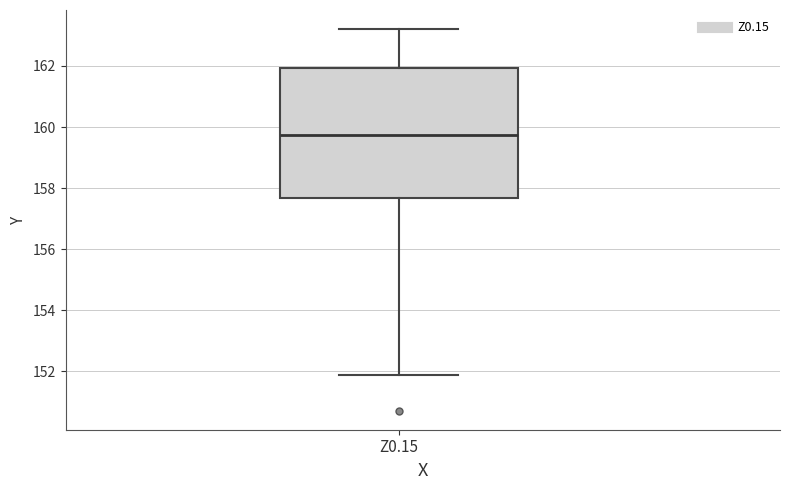

Where is the upper edge of the box for Z0.15 on the y-axis? The values are not printed on the chart, so give them approximately, as read against the axis.

162.0